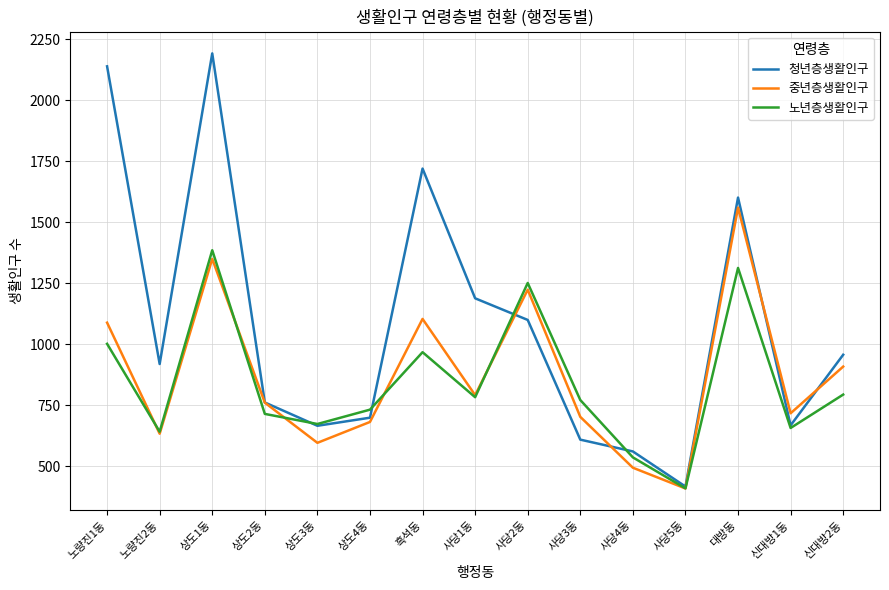

Between 사당1동 and 신대방2동, which series saw the biggest shift?

청년층생활인구